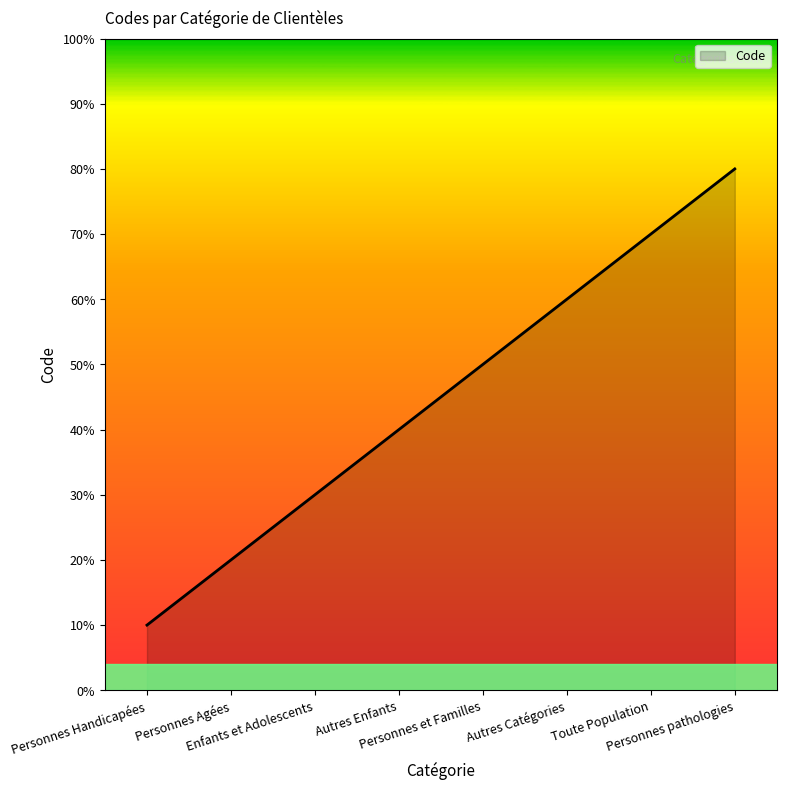

List the labels in order of value, largest first.

Personnes pathologies, Toute Population, Autres Catégories, Personnes et Familles, Autres Enfants, Enfants et Adolescents, Personnes Agées, Personnes Handicapées